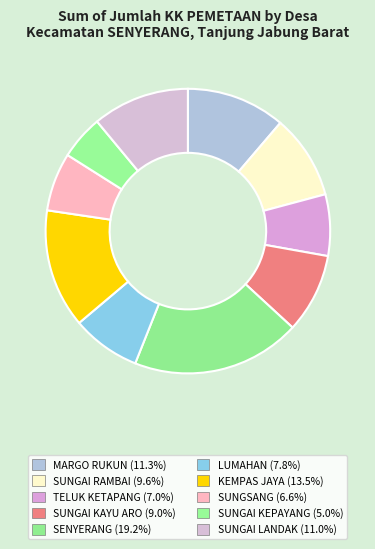

Is there a majority slice in this chart?

No